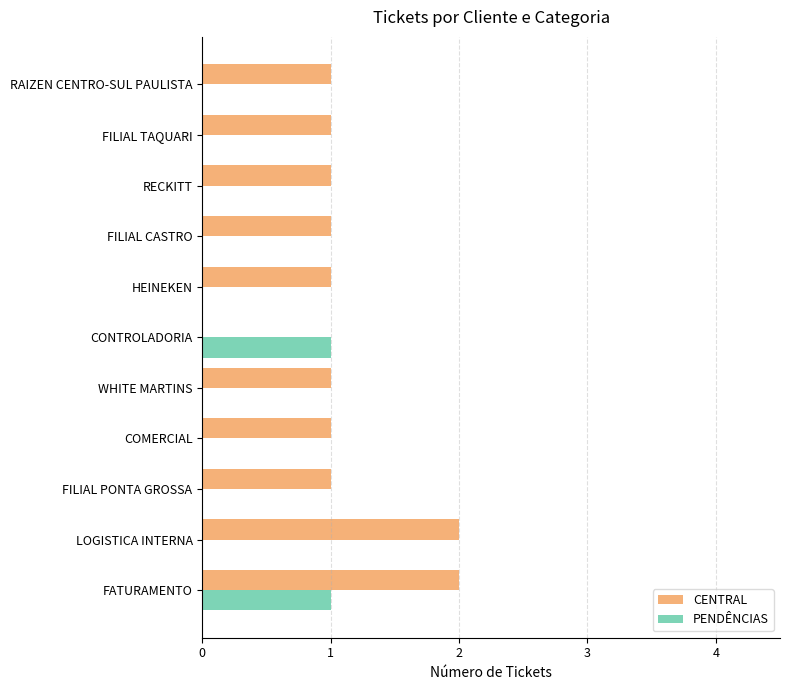

What is the sum of all CENTRAL values?

12